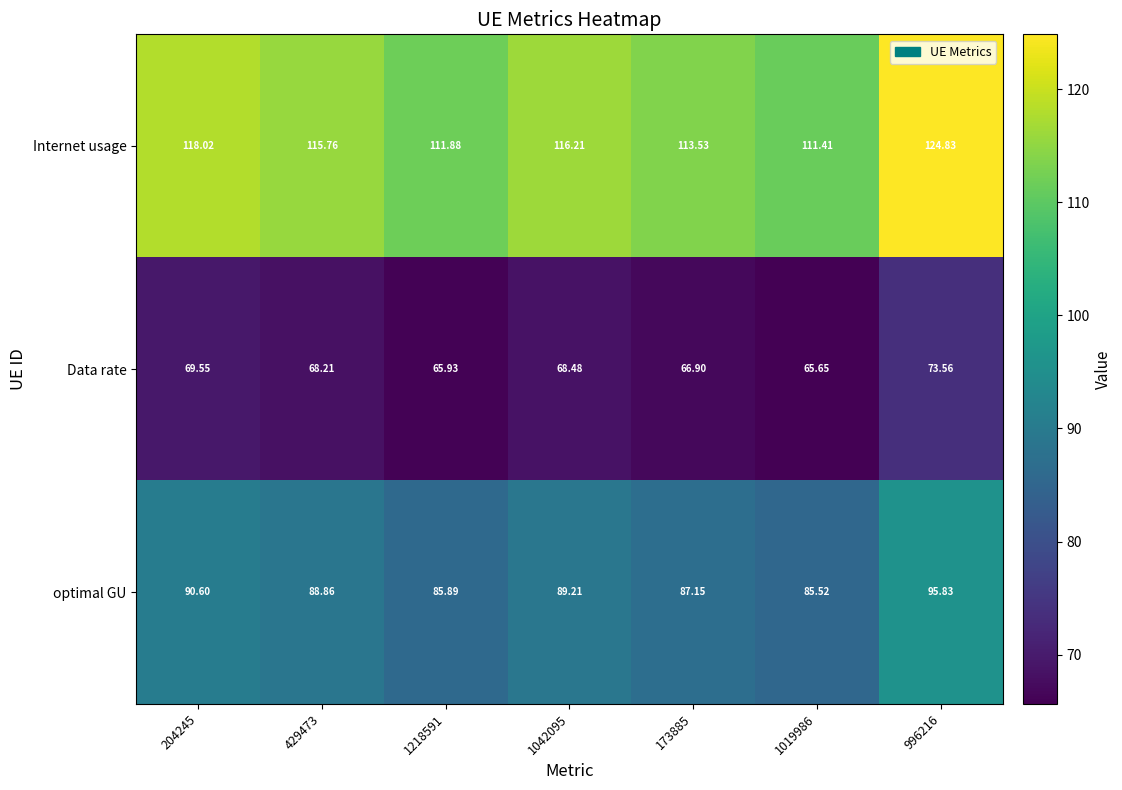

Which series has the largest total across all categories?

Internet usage